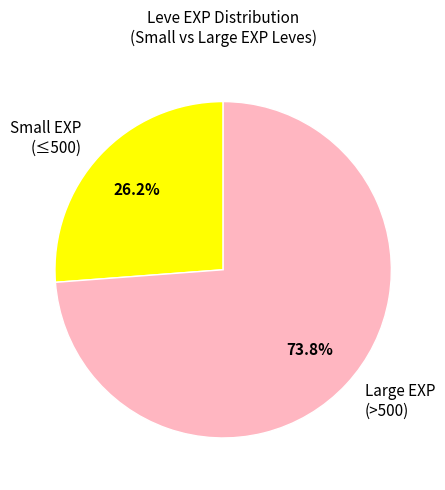

Which slice is the smallest?

Small EXP (≤500)